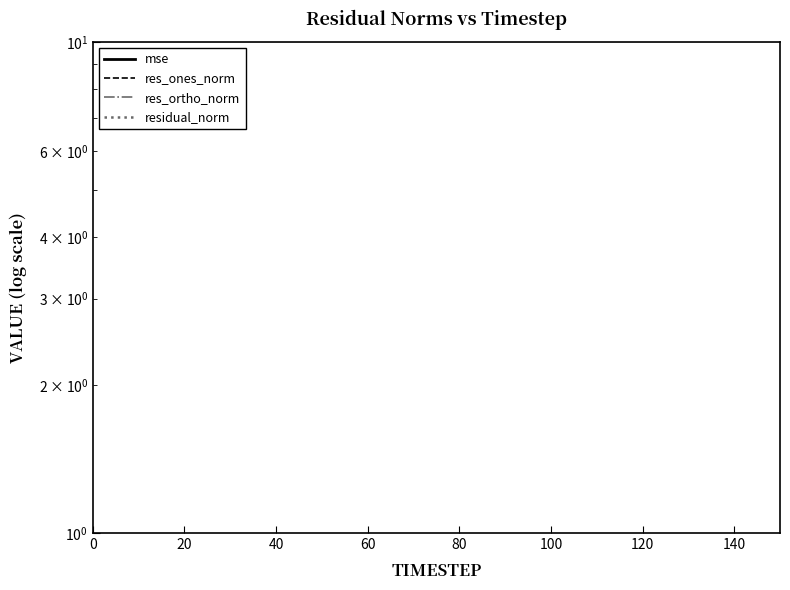

Count the number of data series in this chart.

4